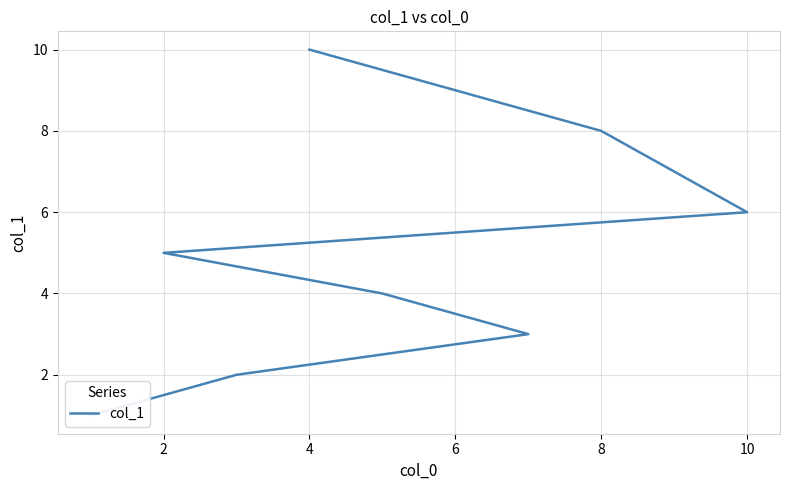

How many values are between 3 and 8?

6